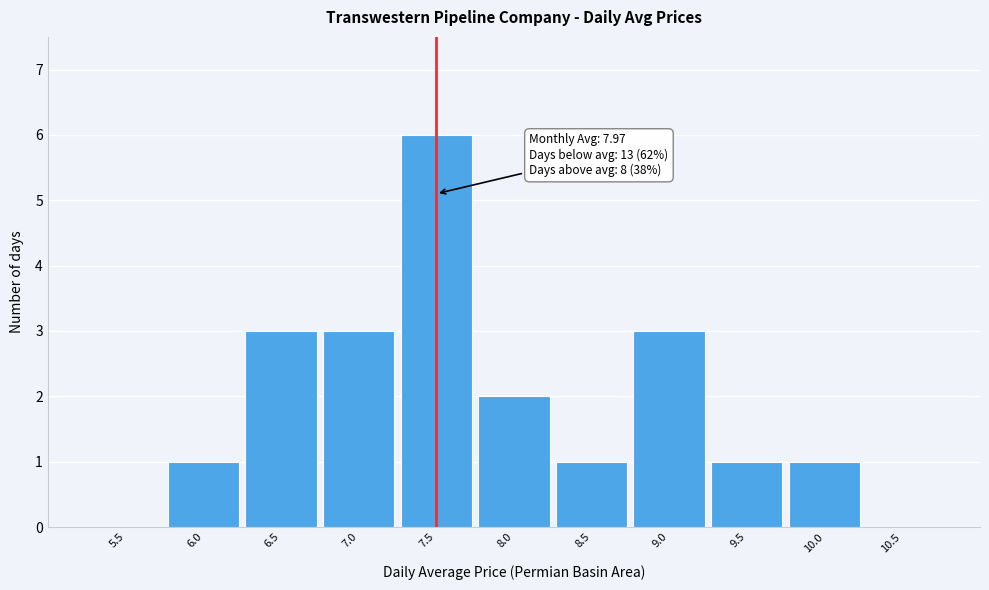

Reading left to right, transcribe all the data shown in this chart.

5.5=0	6.0=1	6.5=3	7.0=3	7.5=6	8.0=2	8.5=1	9.0=3	9.5=1	10.0=1	10.5=0